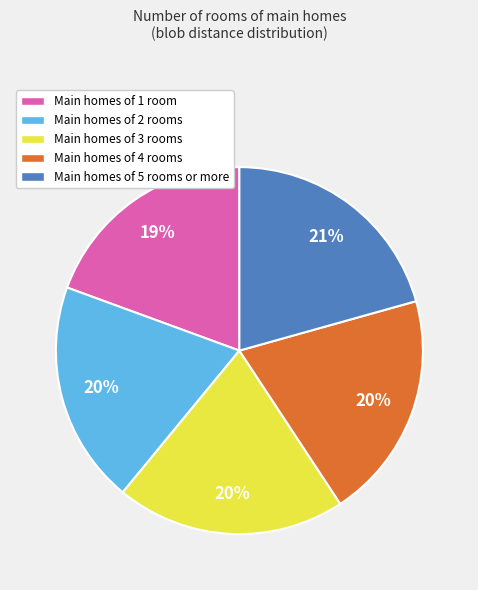

To the nearest percent, what is the average slice percentage?

20%